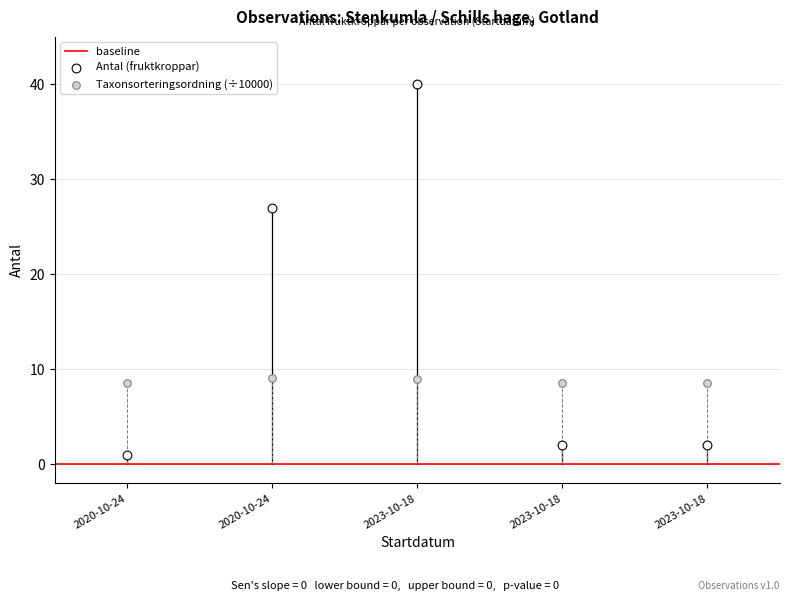

Which series contains the lowest Y value?

Antal (fruktkroppar)